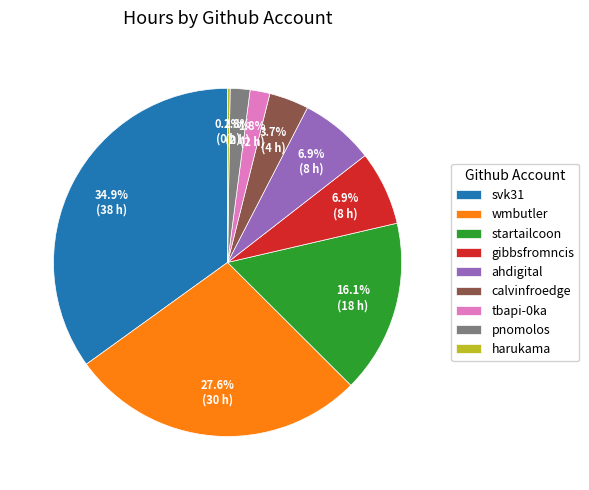

To the nearest percent, what is the average slice percentage?

11%